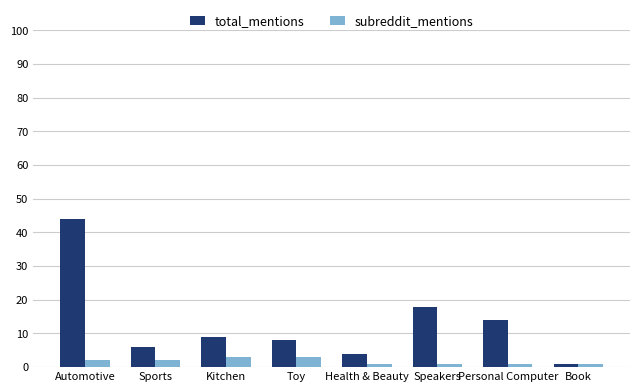

At Automotive, list the series in order from smallest to largest.

subreddit_mentions, total_mentions